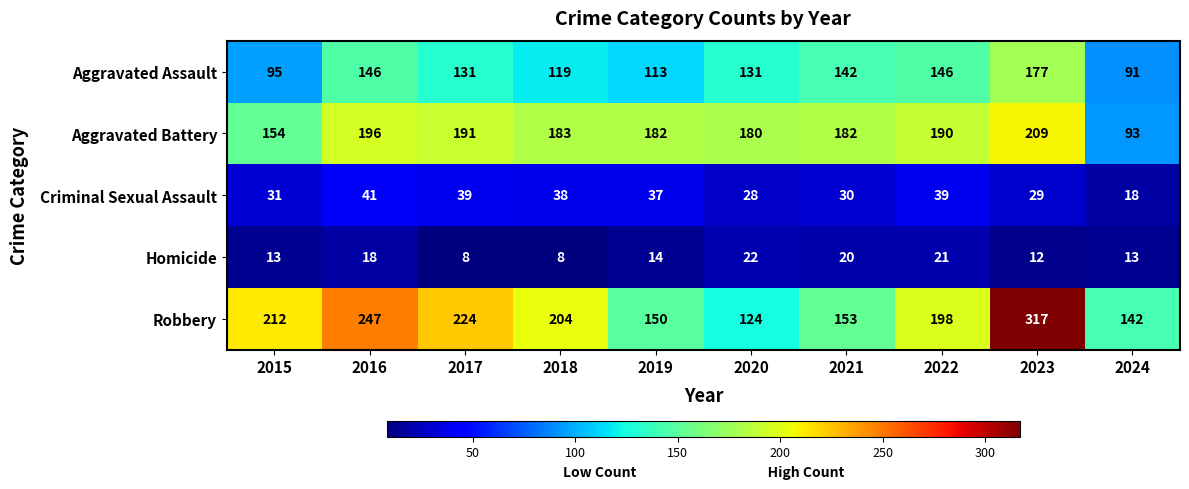

What is the difference between the maximum and minimum values in the Aggravated Battery series?

116